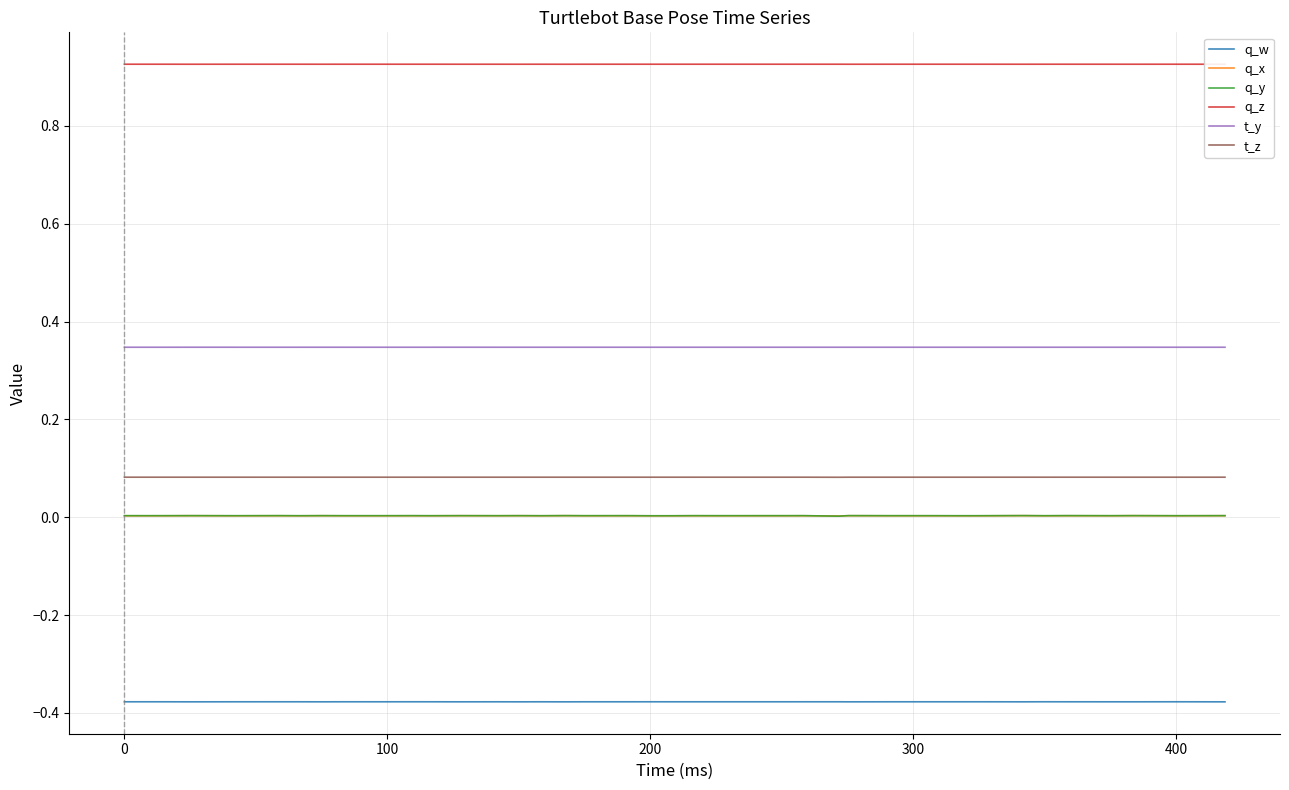

True or false: q_x has more than 1 points higher than both neighbors.

True